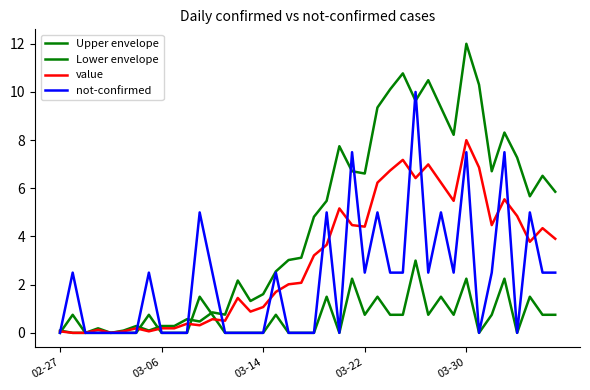

True or false: Upper envelope and value intersect in this chart.

False